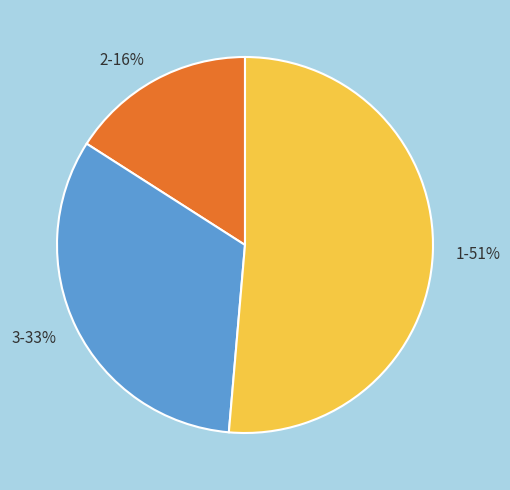

Is there any slice that represents more than half of the pie?

Yes